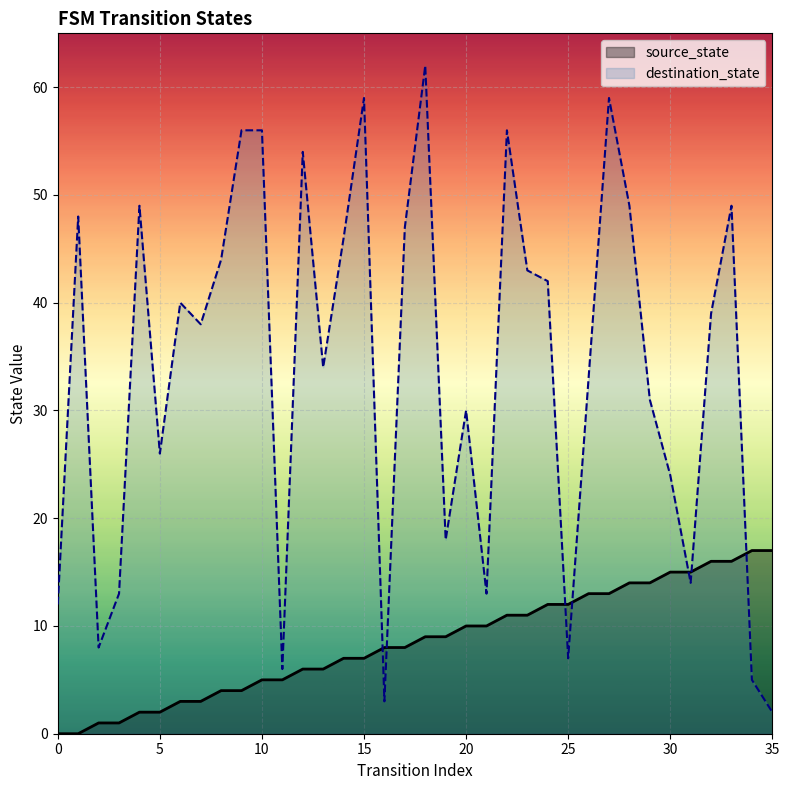

What is the difference between the second highest and second lowest values in the source_state series?

17